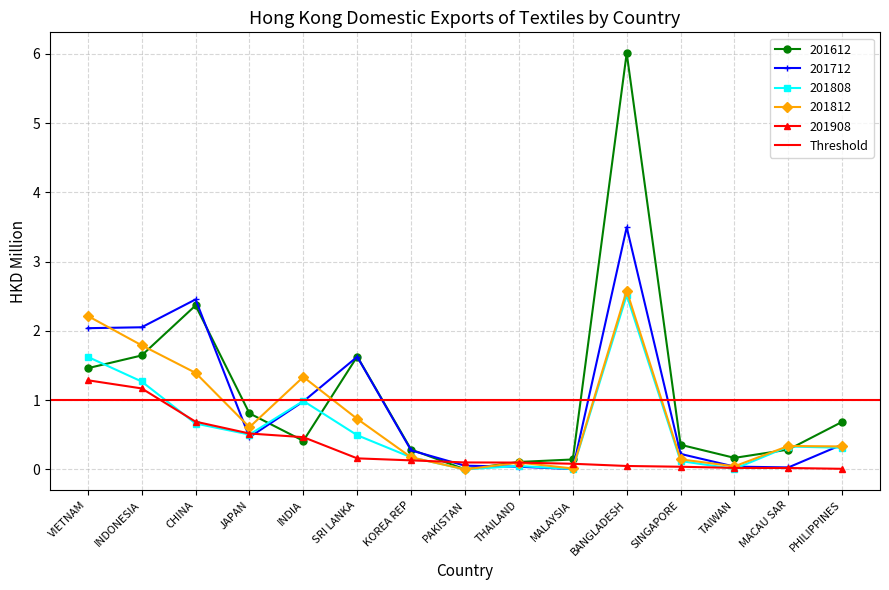

At which category does the chart reach its minimum across all series?

PAKISTAN